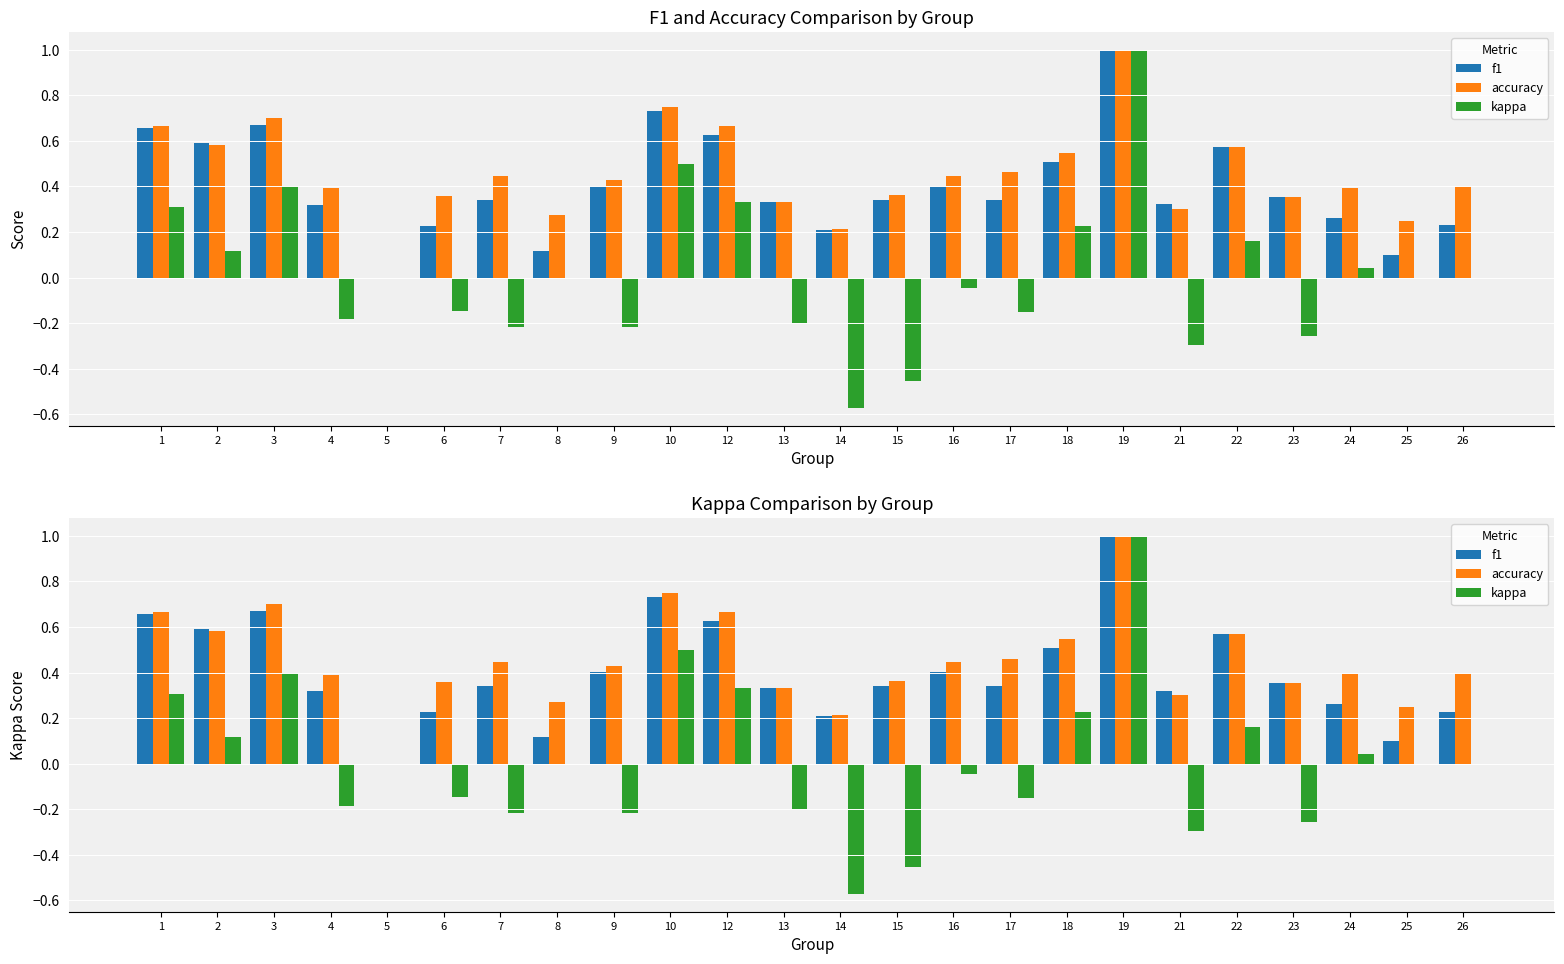

Between 7 and 13, which series saw the biggest shift?

accuracy